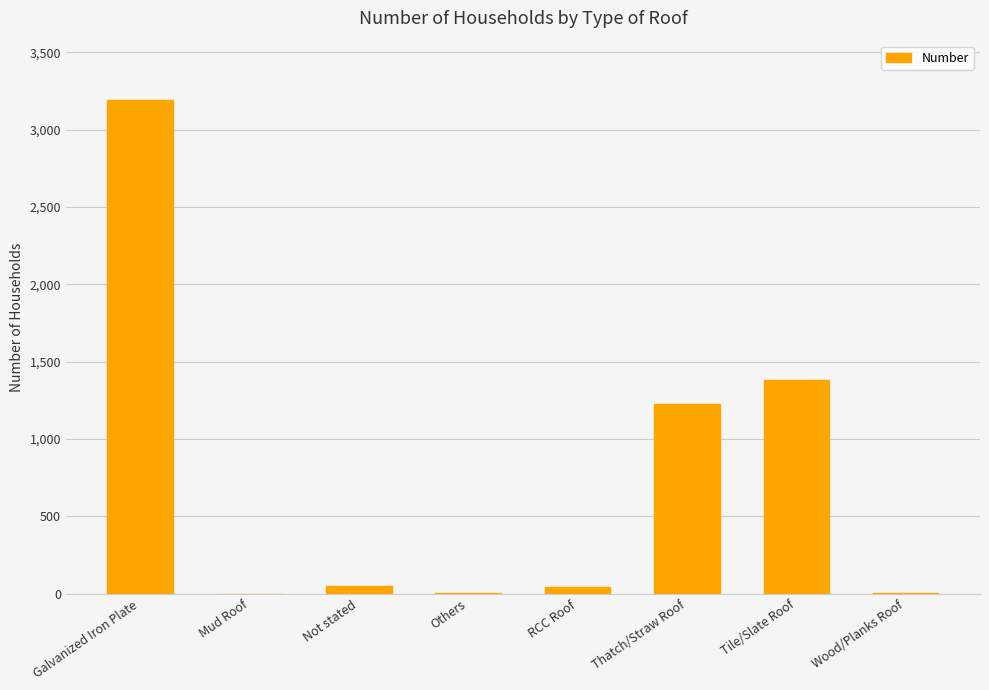

What is the change in value from Not stated to Tile/Slate Roof?

+1329